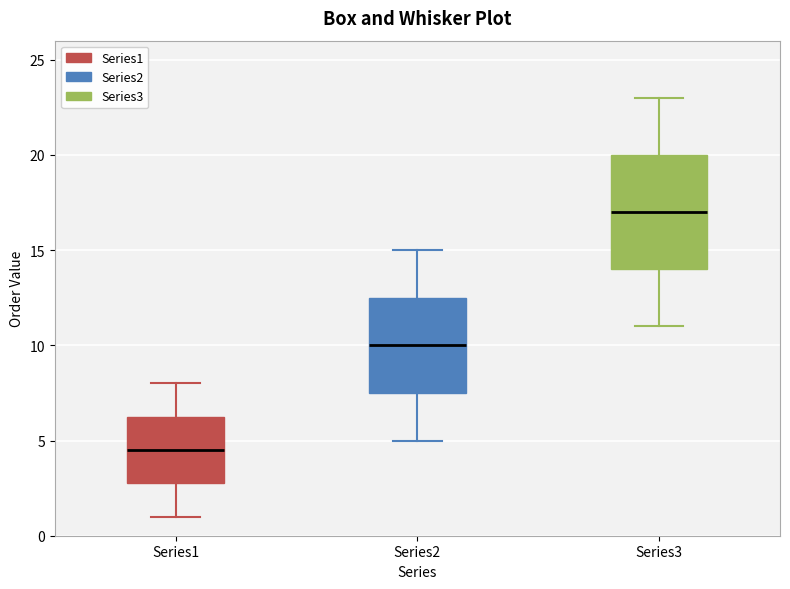

Where does the median line of the box for Series3 sit on the y-axis? The values are not printed on the chart, so give them approximately, as read against the axis.

17.0